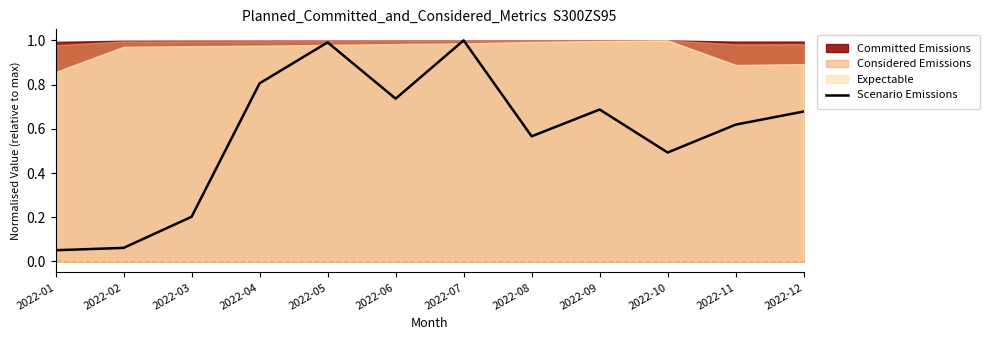

True or false: the data has more than 2 interior local peaks.

True